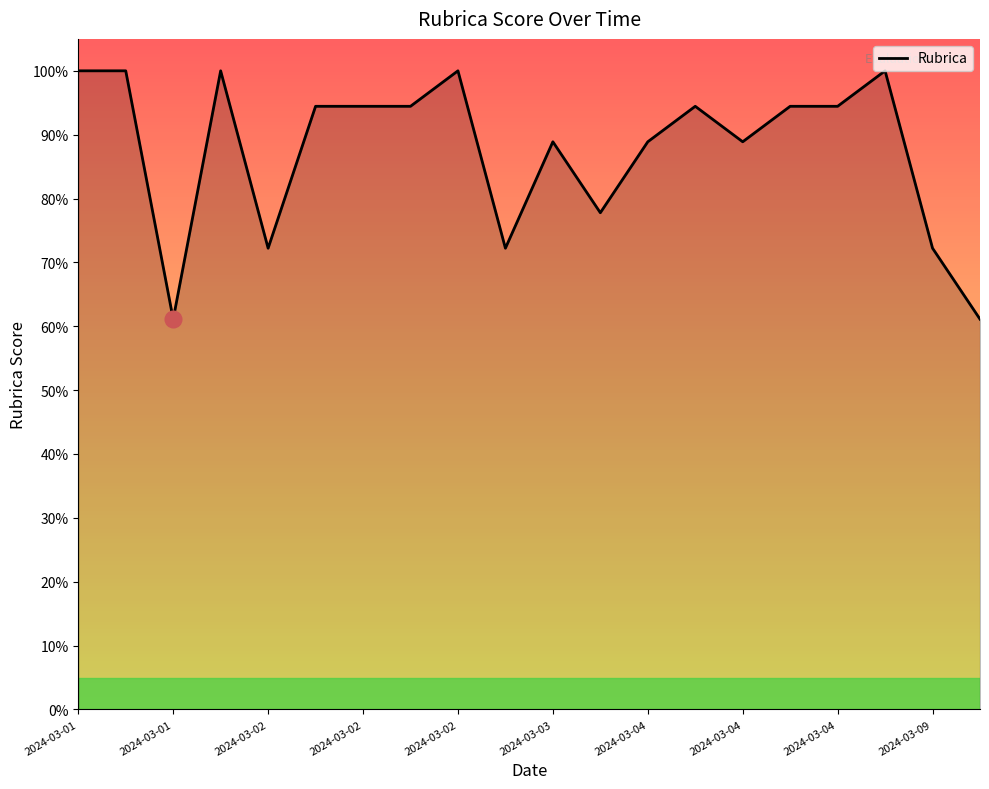

How many points are lower than both their immediate neighbors (excluding endpoints)?

5